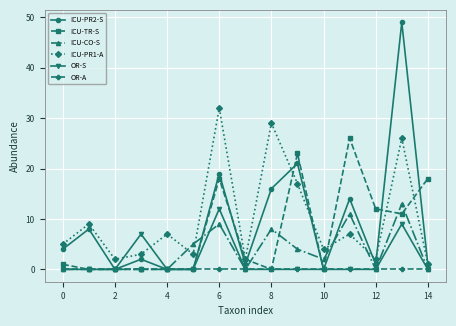

True or false: ICU-PR2-S has more than 1 points higher than both neighbors.

True